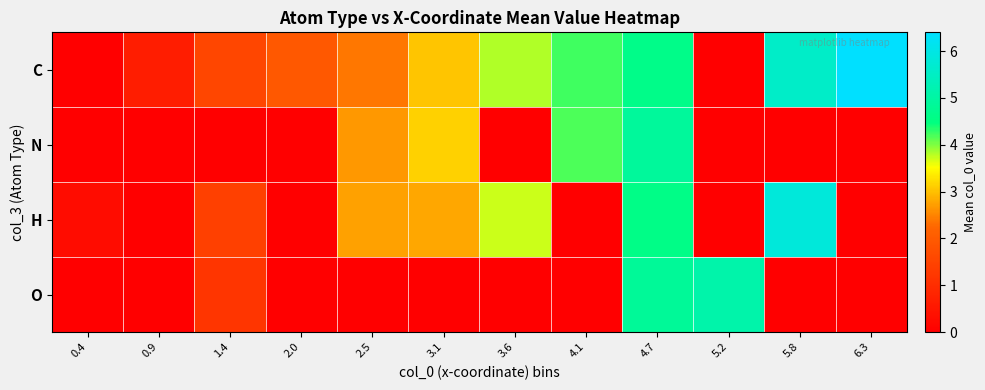

Rank the series by their average value, from lowest to highest.

O, N, H, C